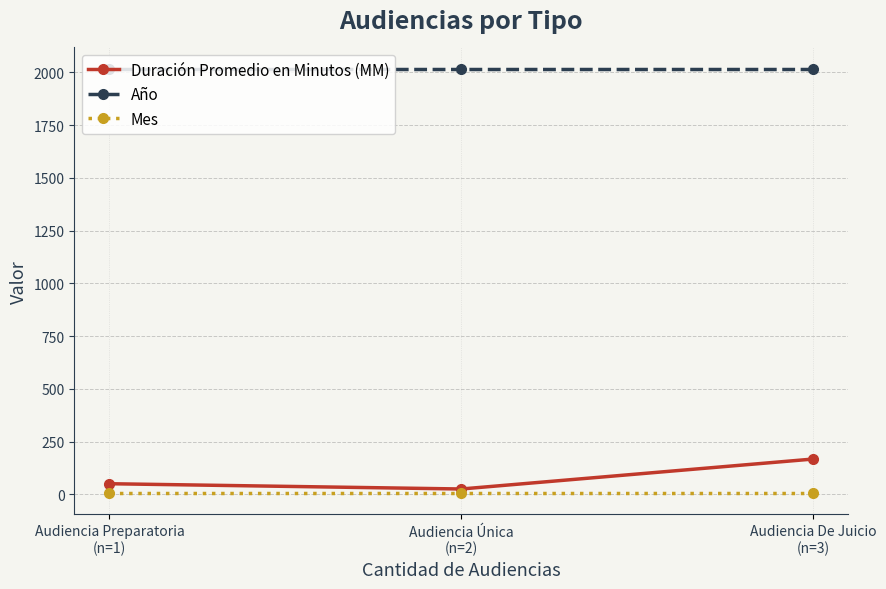

The Duración Promedio en Minutos (MM) series shows 25 at Audiencia Única
(n=2). True or false?

True